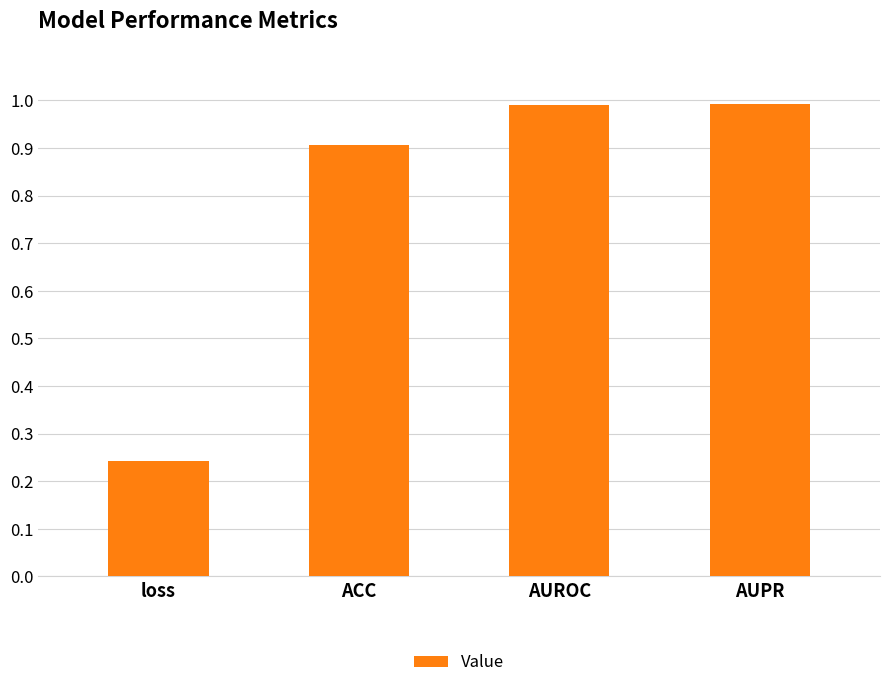

What is the greatest value displayed?

1.0